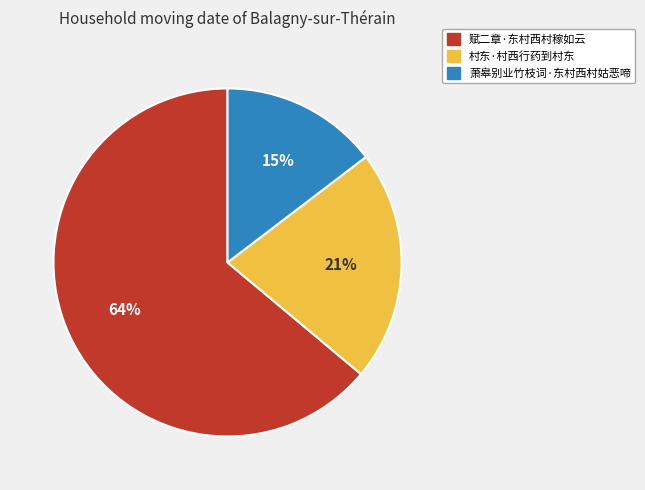

To the nearest percent, what is the difference between the 赋二章·东村西村稼如云 and 萧皋别业竹枝词·东村西村姑恶啼 slice percentages?

49%